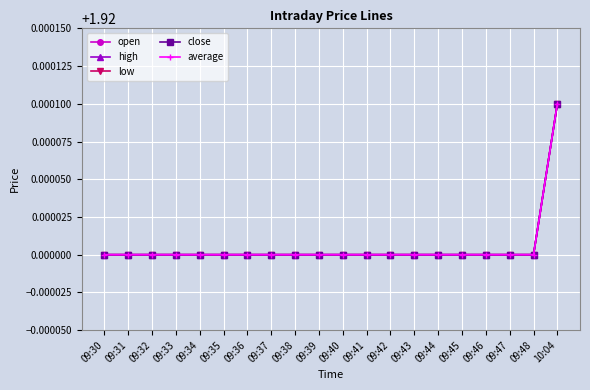

What is the value of the average point at the 18th from the left?

1.9